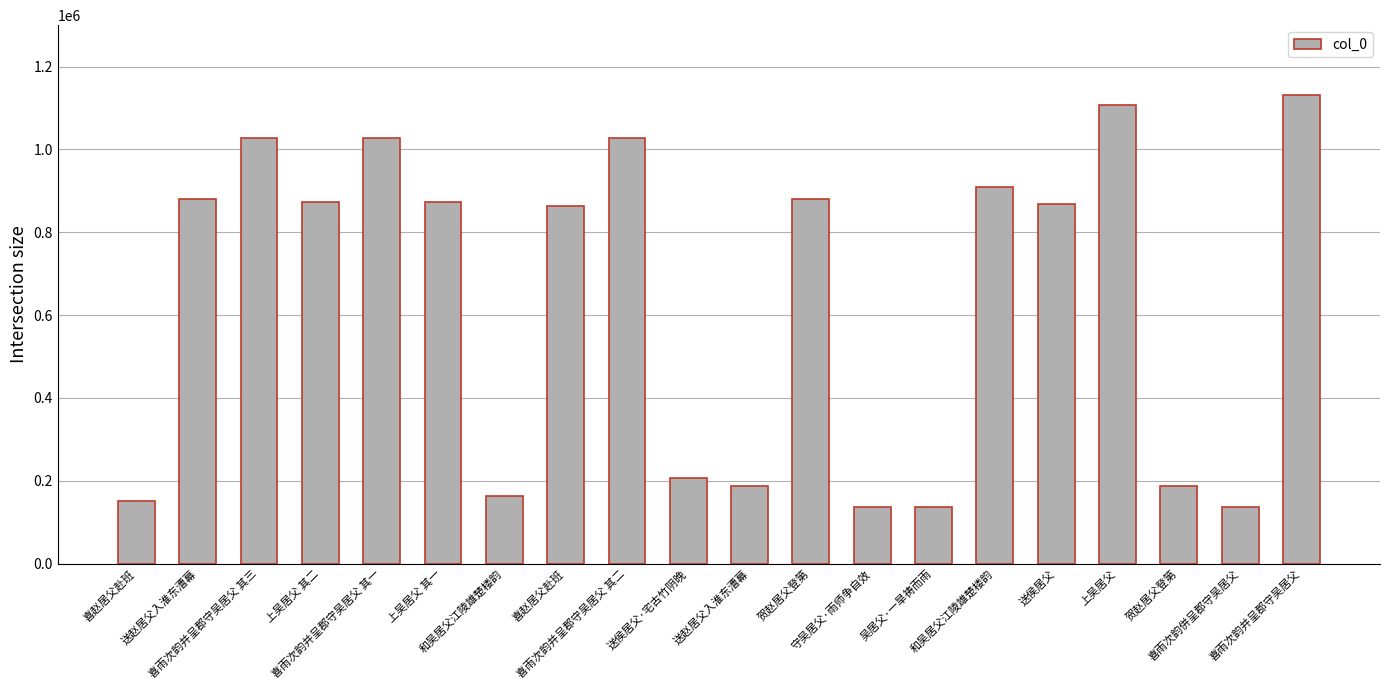

List the labels in order of value, largest first.

喜雨次韵并呈郡守吴居父, 上吴居父, 喜雨次韵并呈郡守吴居父 其二, 喜雨次韵并呈郡守吴居父 其三, 喜雨次韵并呈郡守吴居父 其一, 和吴居父江陵雄楚楼韵, 送赵居父入淮东漕幕, 贺赵居父登第, 上吴居父 其二, 上吴居父 其一, 送侯居父, 喜赵居父赴班, 送侯居父·宅古竹阴晚, 贺赵居父登第, 送赵居父入淮东漕幕, 和吴居父江陵雄楚楼韵, 喜赵居父赴班, 吴居父·一旱祷而雨, 守吴居父·雨师争自效, 喜雨次韵併呈郡守吴居父